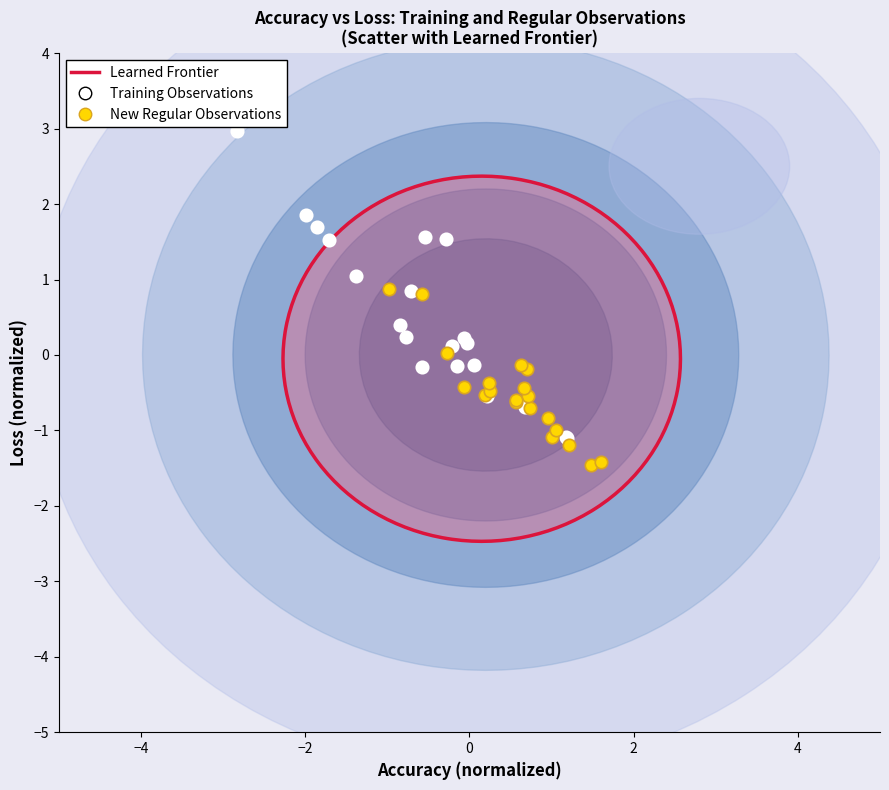

Which series has the widest spread of Y values?

Training Observations